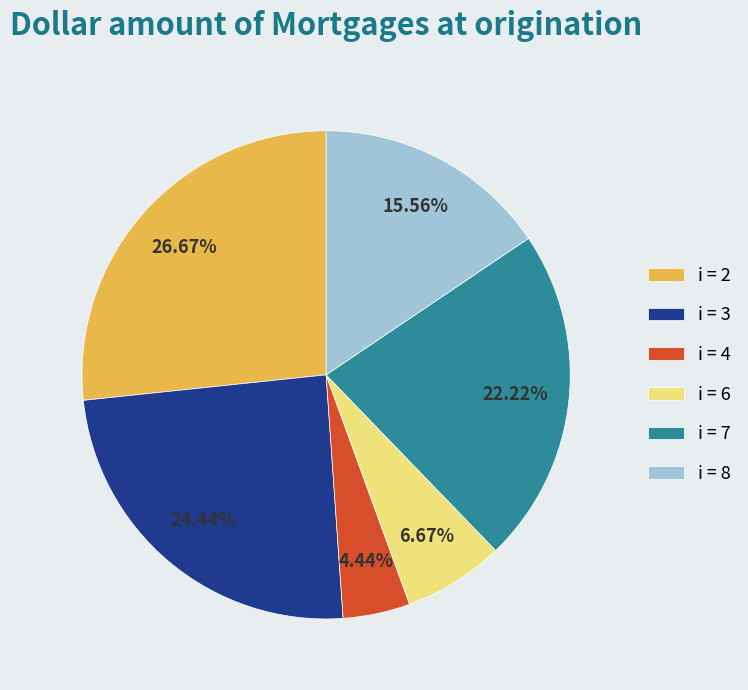

Rank the categories by value from lowest to highest.

i = 4, i = 6, i = 8, i = 7, i = 3, i = 2